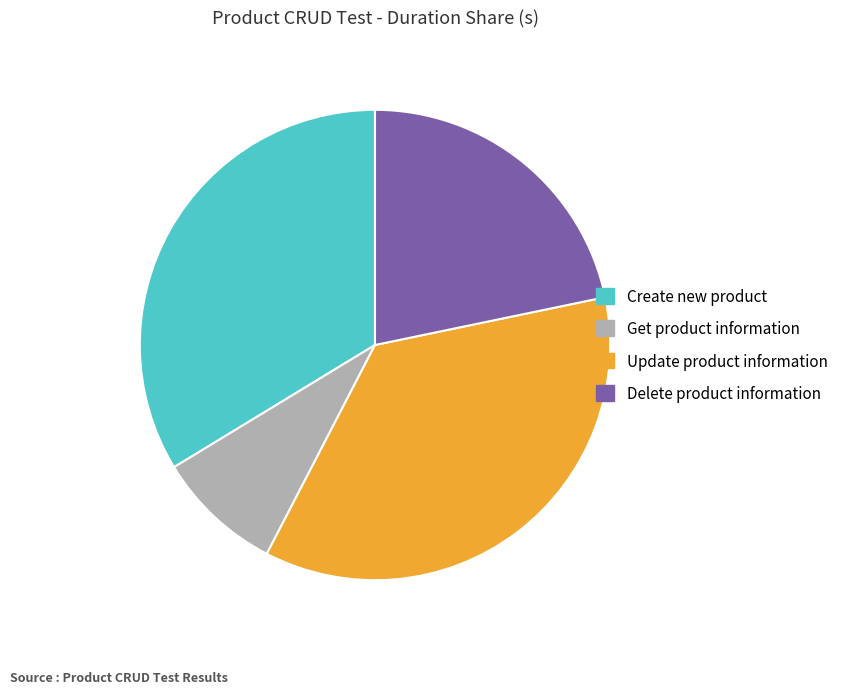

Which category has the biggest portion of the pie?

Update product information